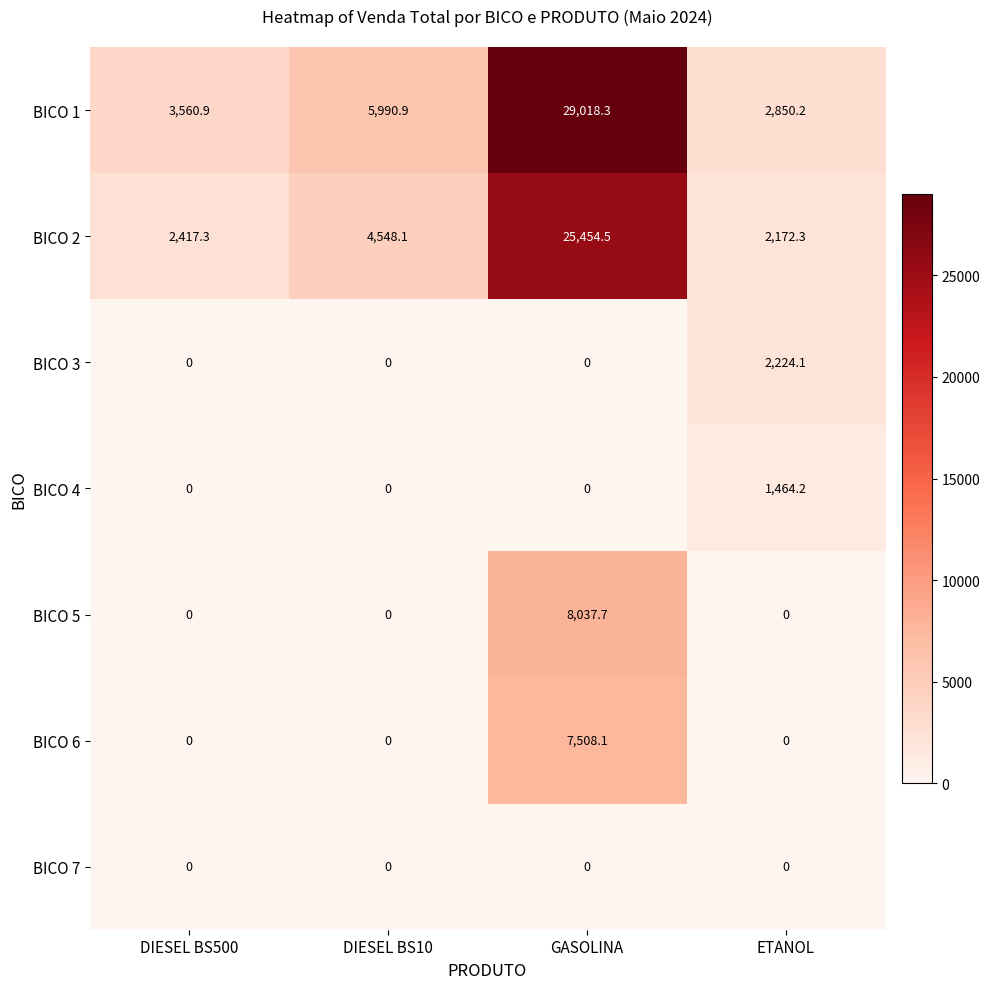

Rank the series by their maximum value, from lowest to highest.

BICO 7, BICO 4, BICO 3, BICO 6, BICO 5, BICO 2, BICO 1